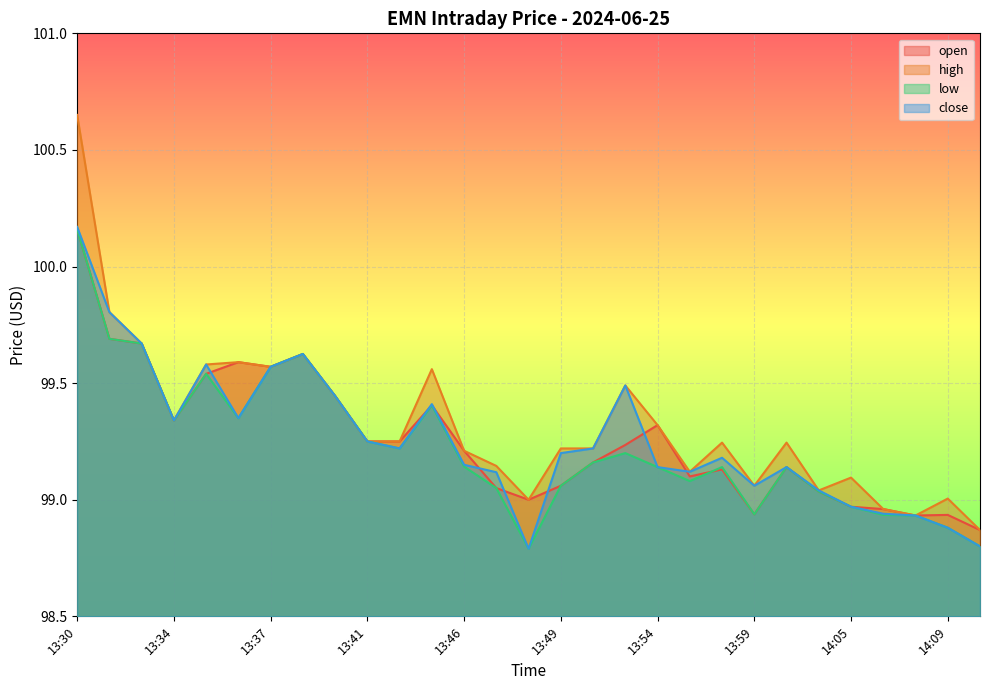

After their last crossing, which series has the higher values: close or open?

close